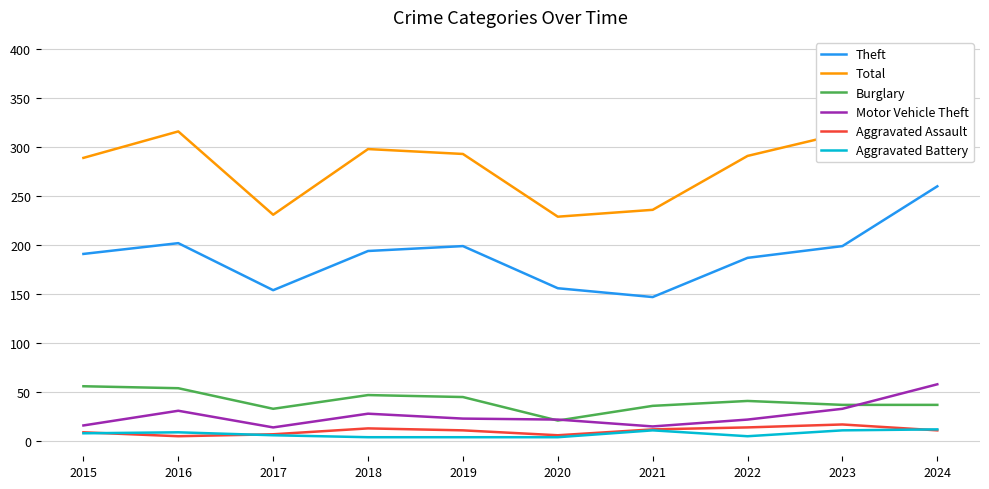

True or false: Motor Vehicle Theft and Total intersect in this chart.

False